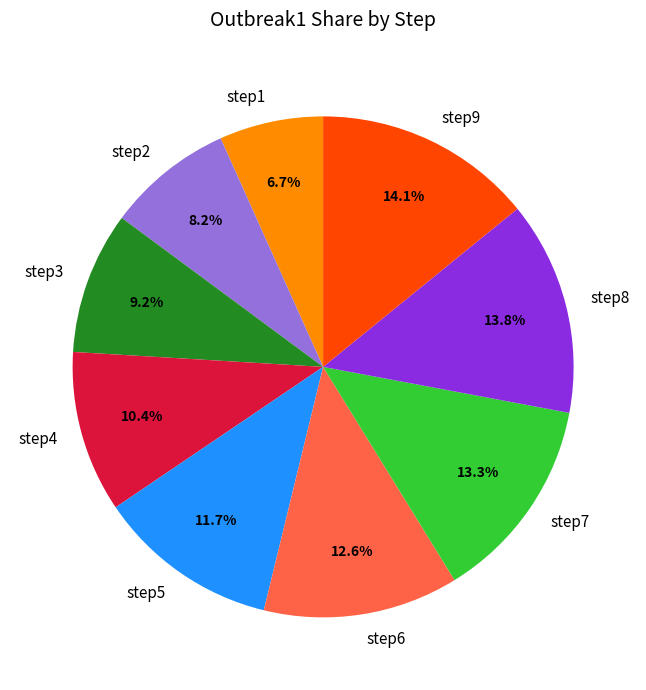

To the nearest percent, what is the difference between the largest and smallest slice percentages?

7%